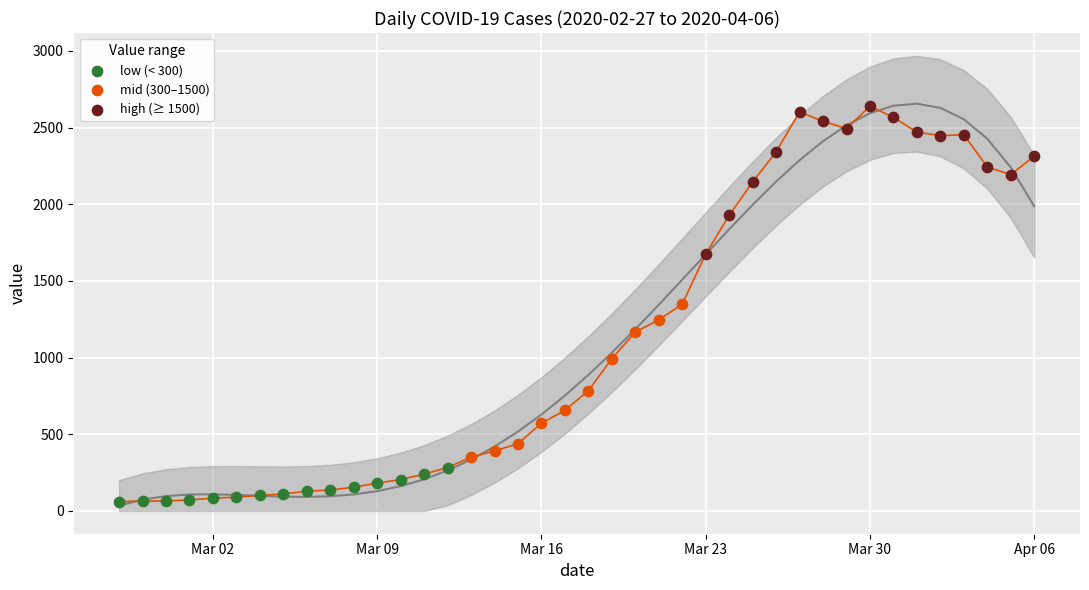

Which series reaches the maximum Y coordinate?

high (≥ 1500)